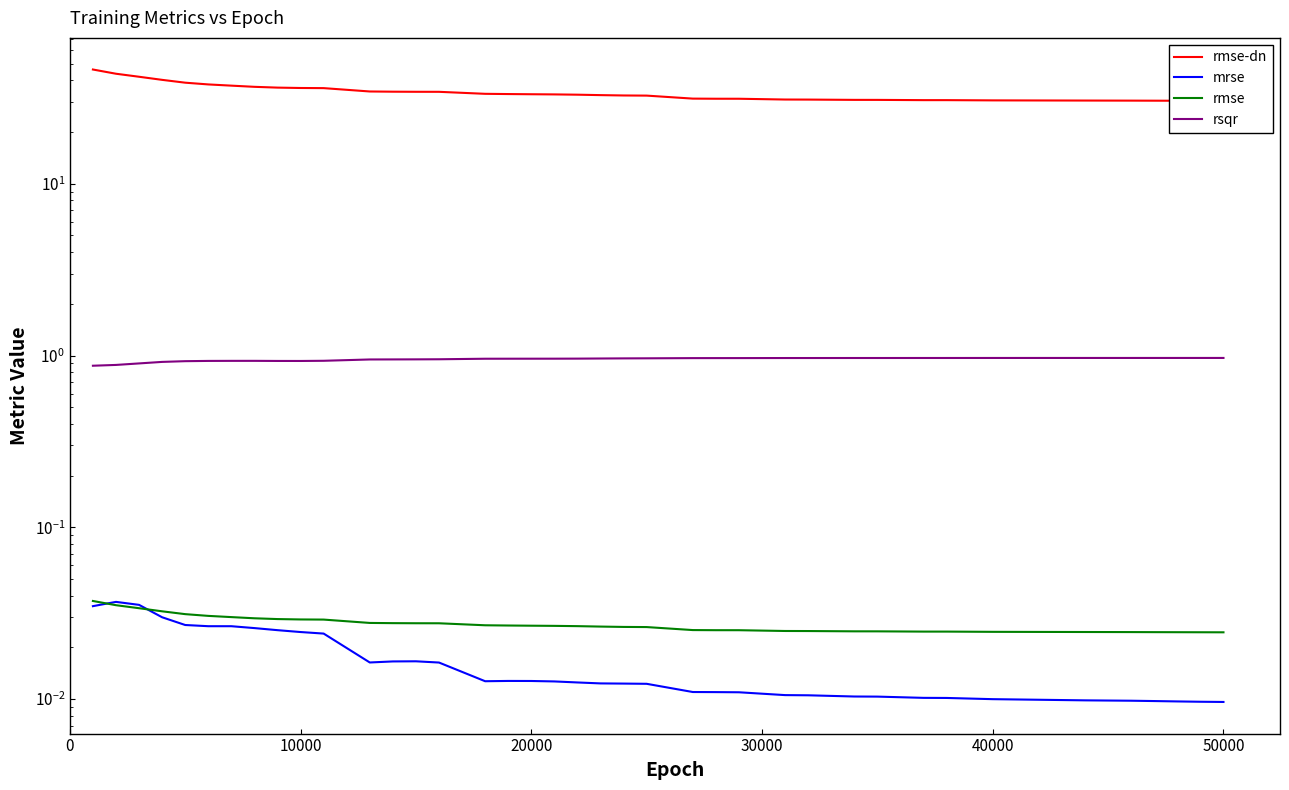

Count the mrse values in the range 0 to 1.

40